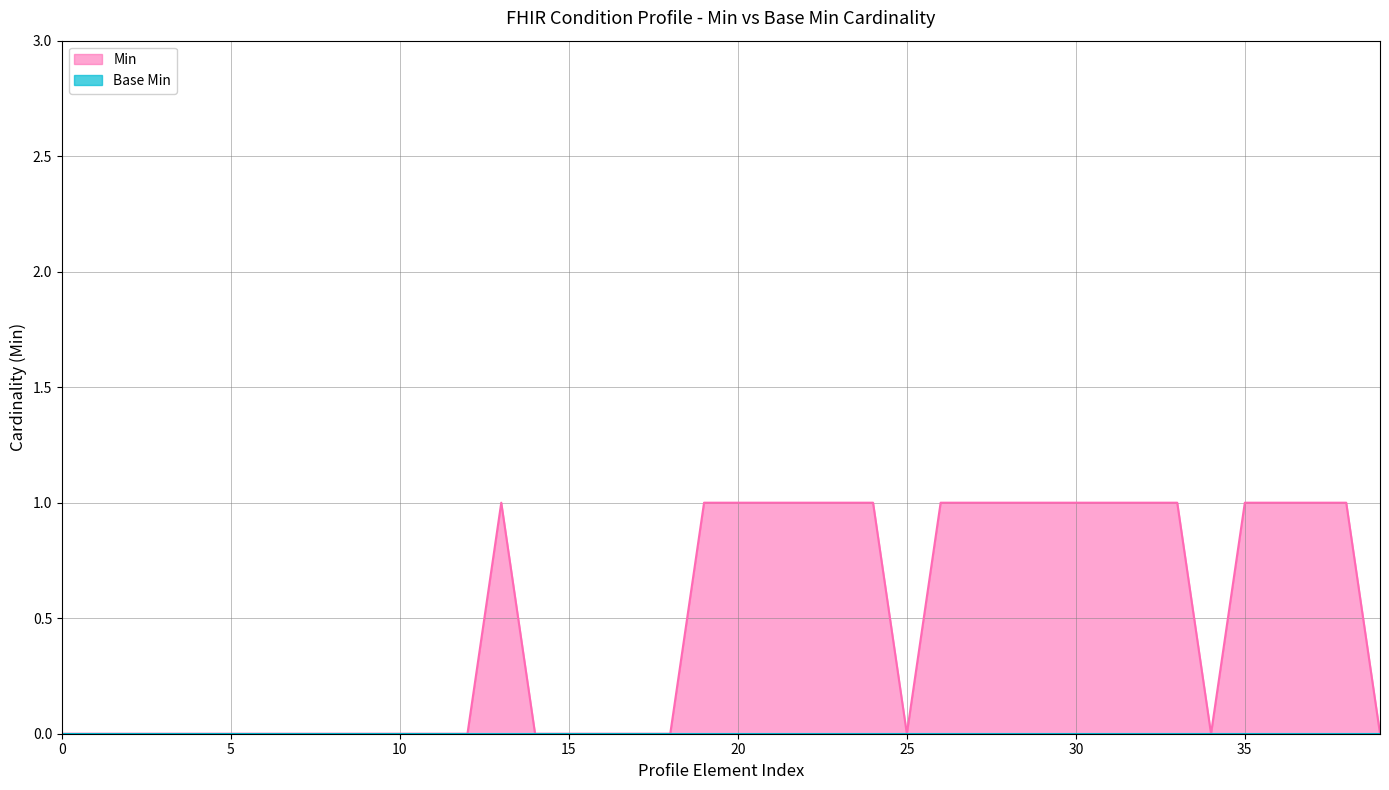

How many series are shown in this chart?

2